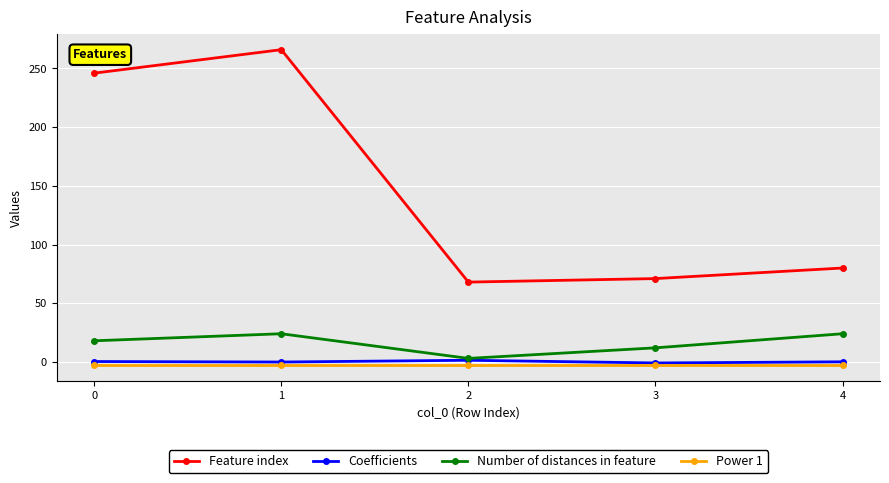

True or false: Feature index and Power 1 cross at least once.

False